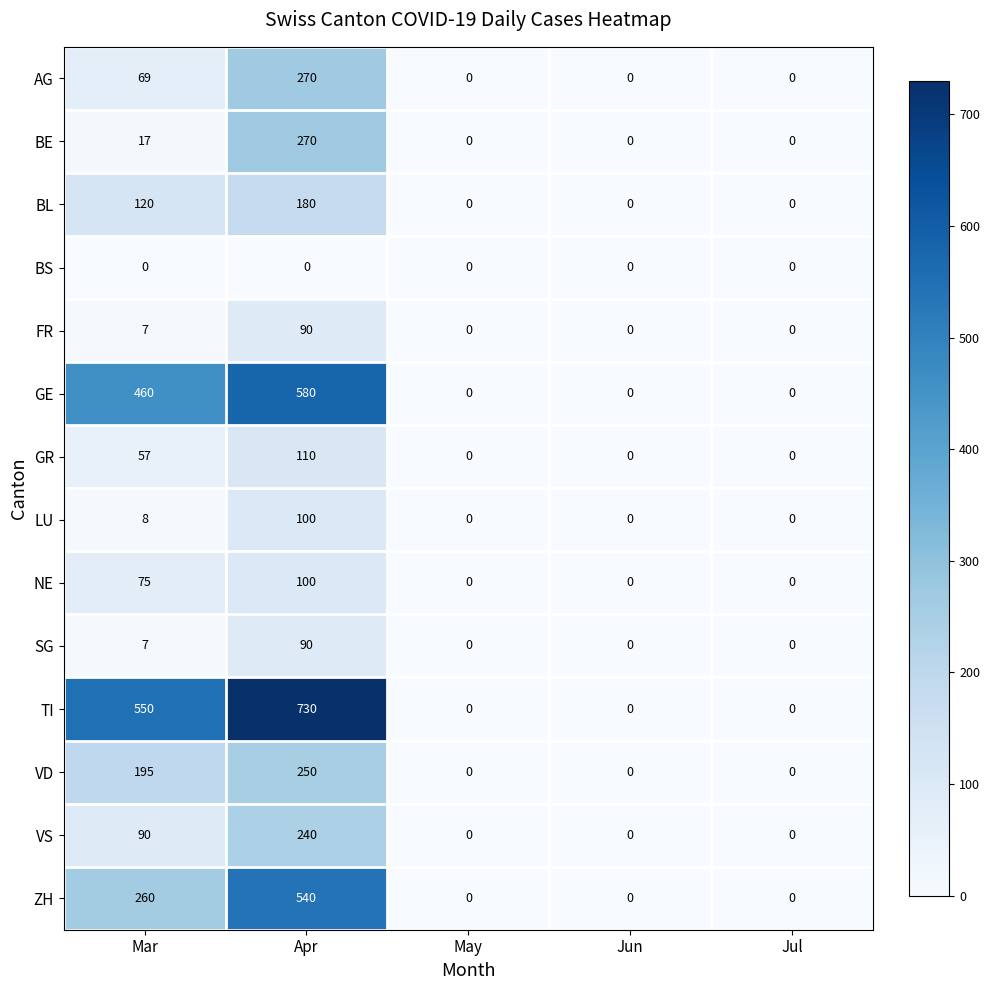

Which series has the widest spread of values?

TI